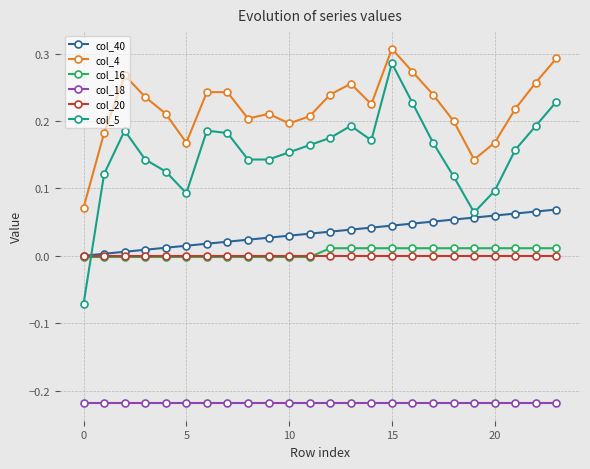

Which series has the largest range (max minus min)?

col_5